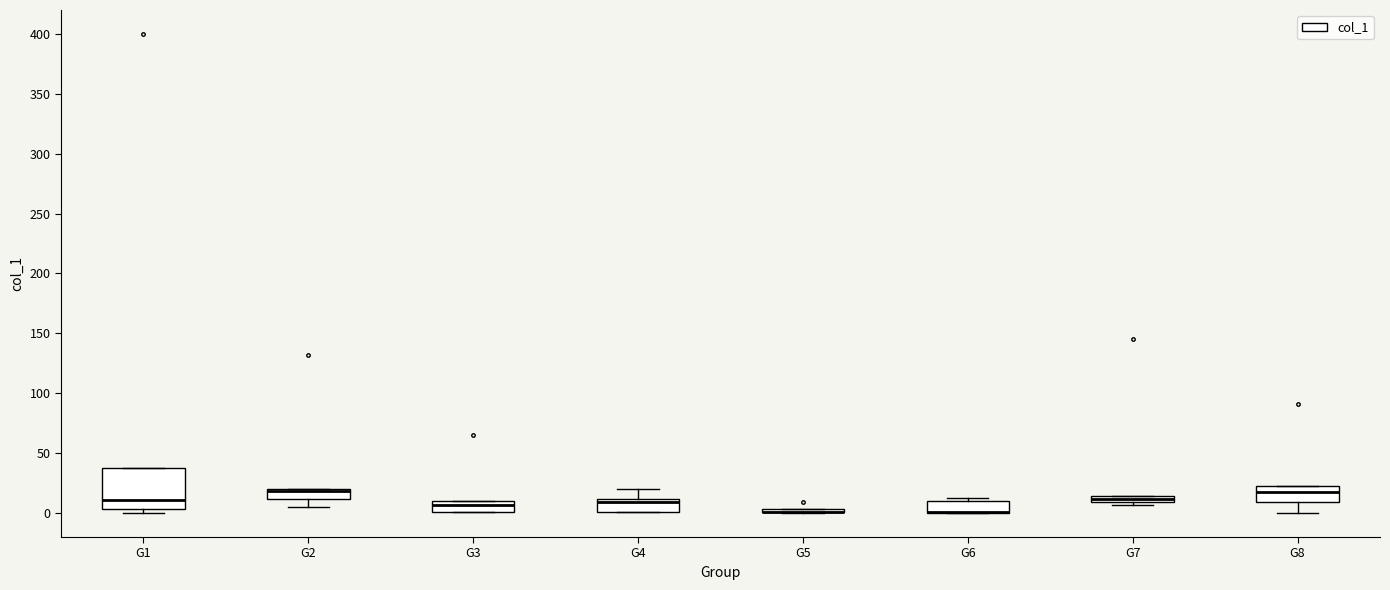

Where does the upper whisker of the box for G4 end on the y-axis? The values are not printed on the chart, so give them approximately, as read against the axis.

20